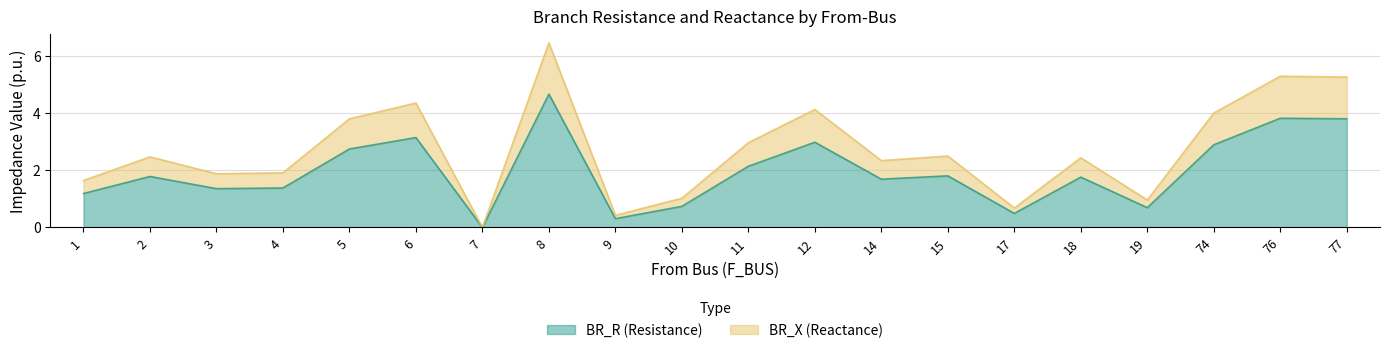

What is the difference between the second highest and second lowest values in the BR_R series?

3.5